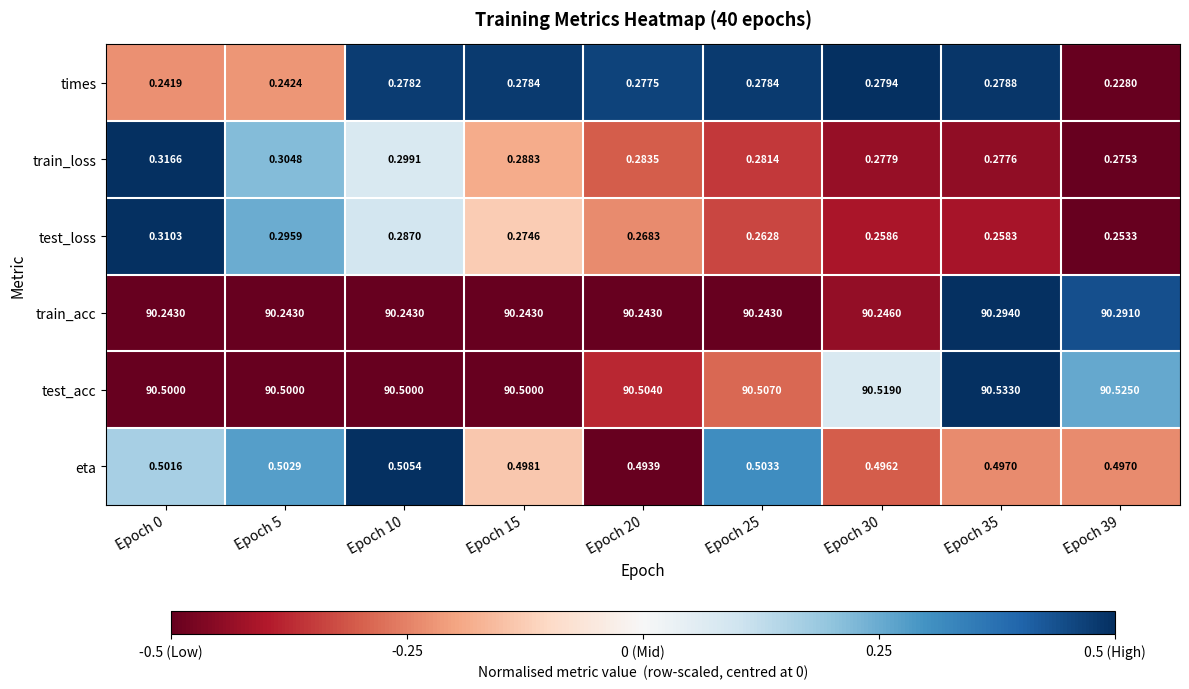

Which series changed the most between Epoch 0 and Epoch 20?

test_loss